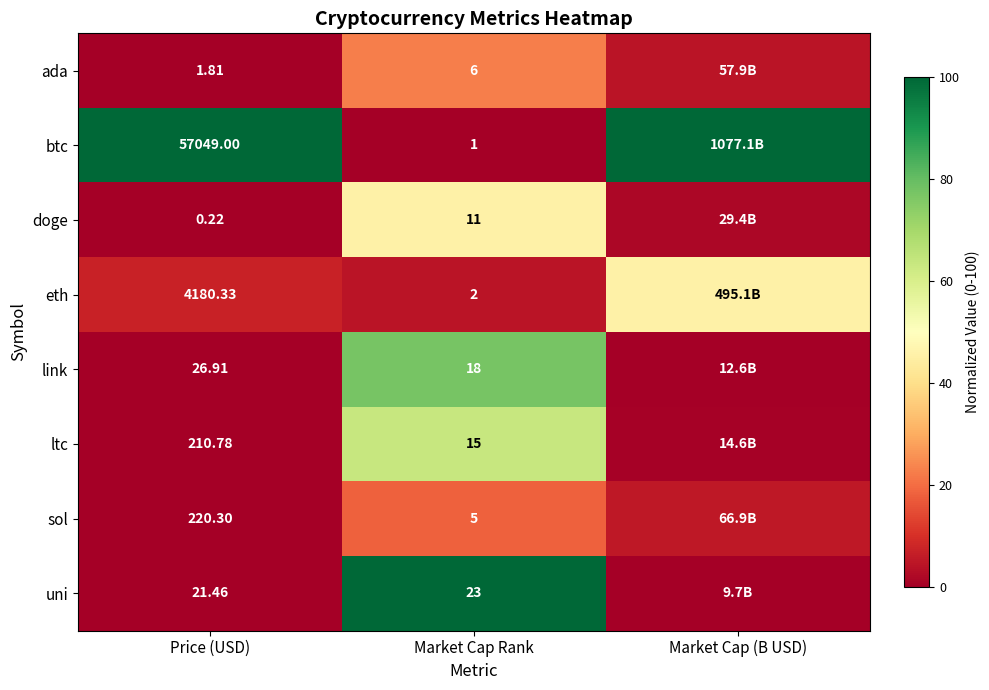

What is the sum of all btc values?

200.0